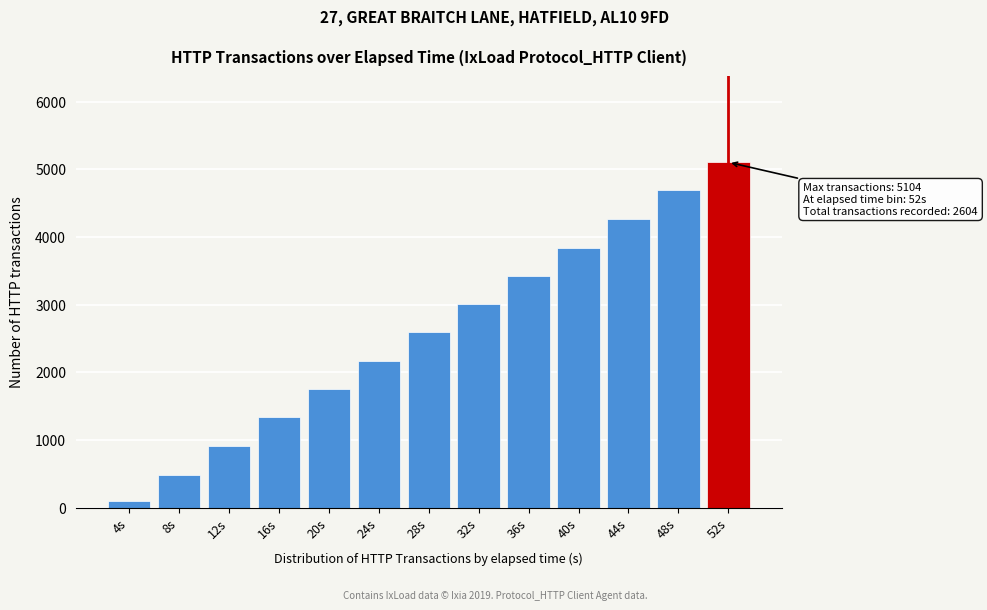

Reading left to right, list all the values displayed in this chart.

101	488	910	1335	1756	2172	2590	3005	3426	3843	4270	4691	5104